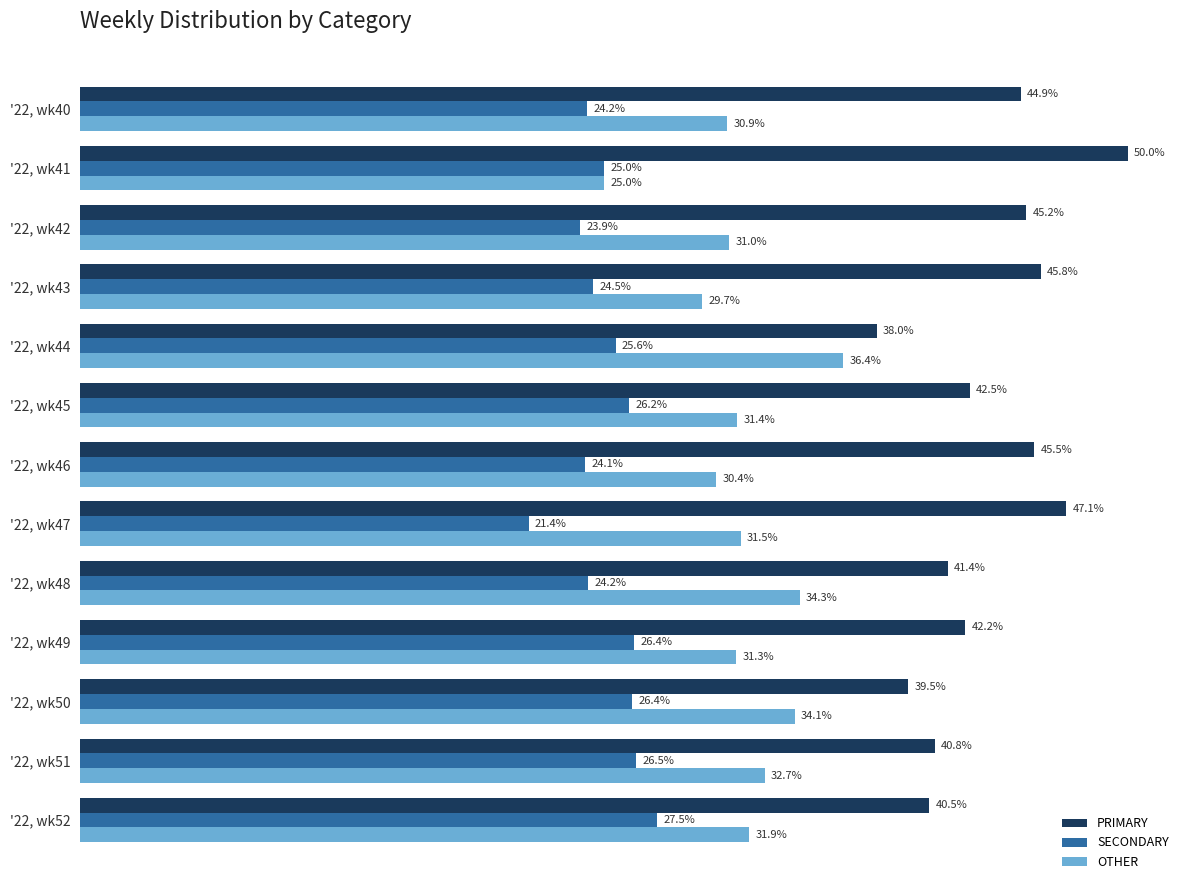

Which category has the highest value in the OTHER series?

'22, wk44